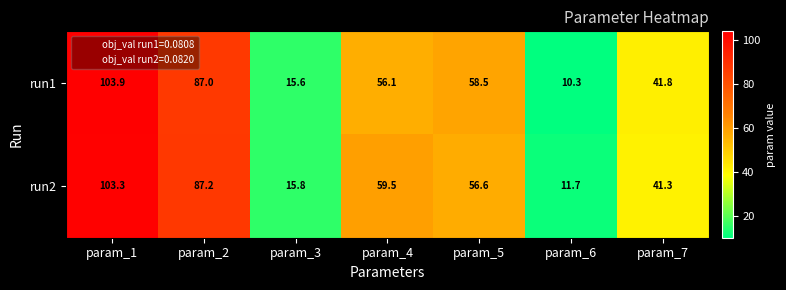

What value does the run2 series have at param_4?

59.5